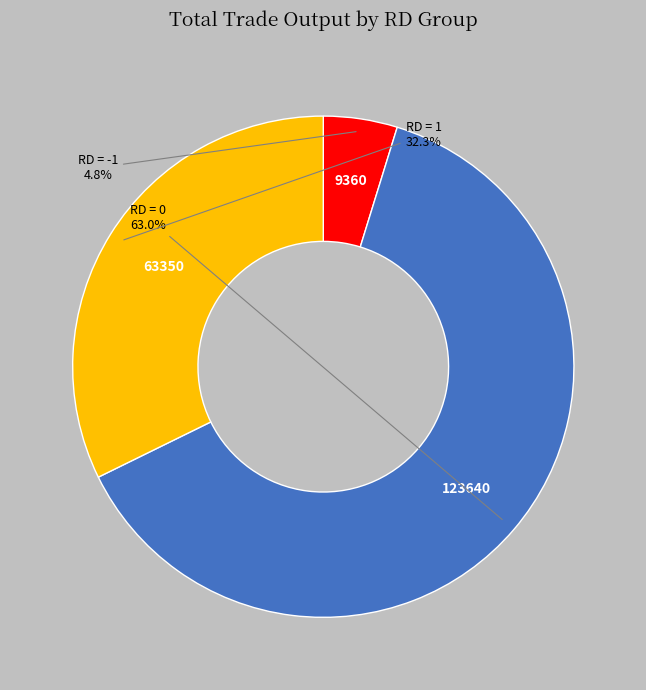

What is the largest slice in the pie chart?

RD = 0